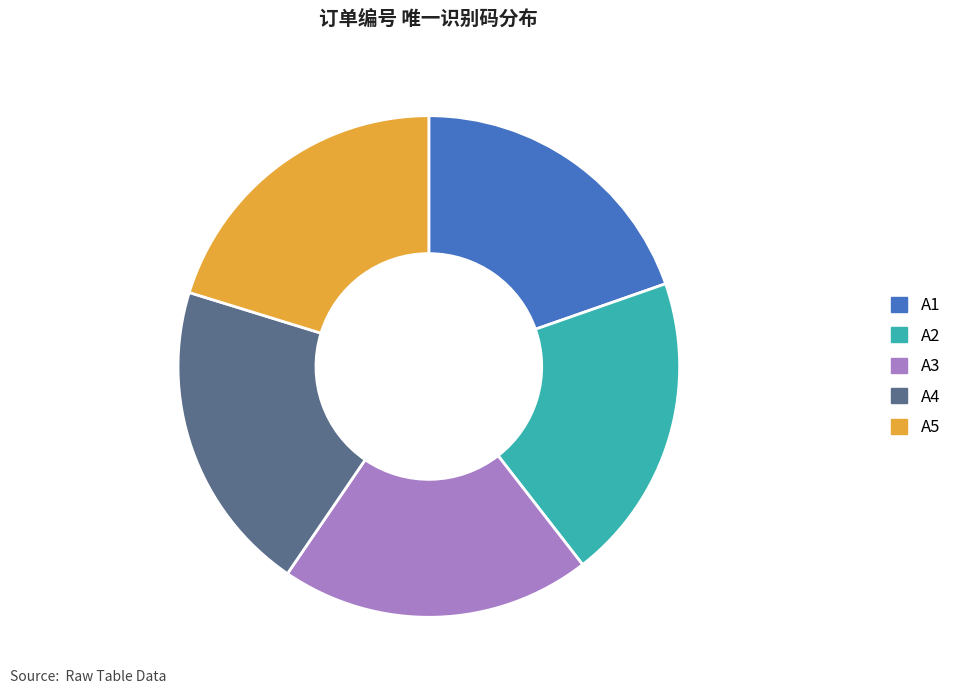

How many segments does this pie chart have?

5